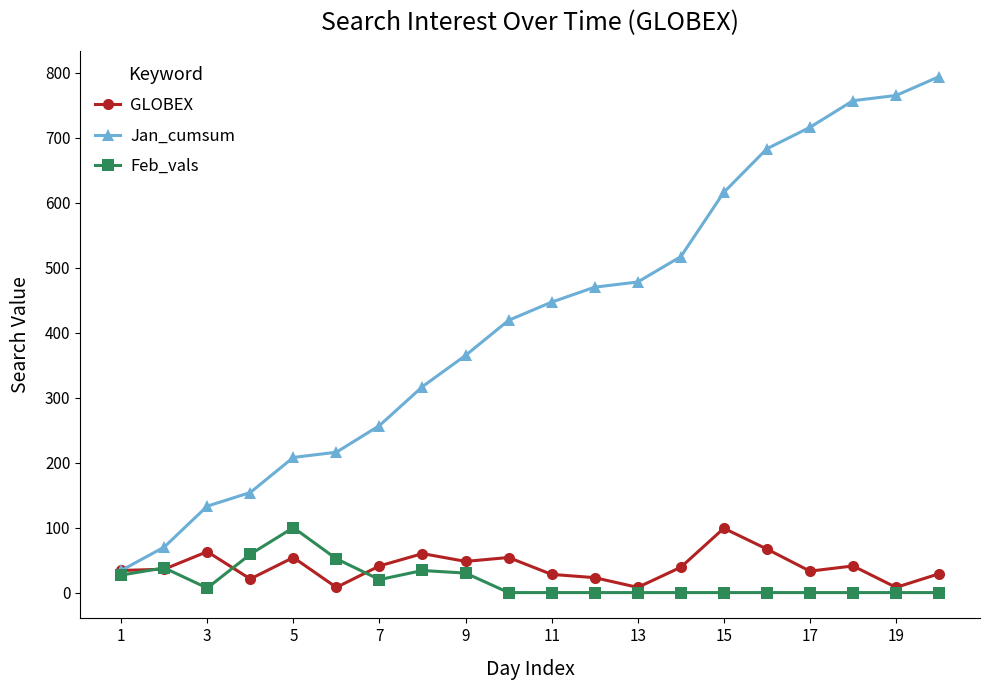

Which series has the largest total across all categories?

Jan_cumsum